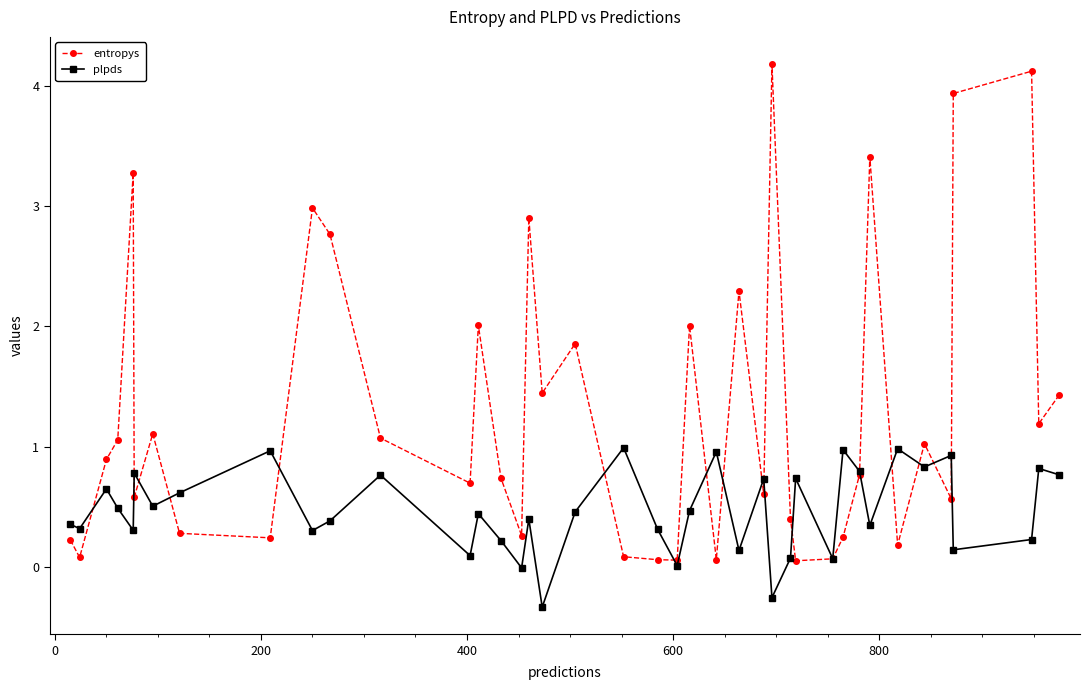

How many distinct data groups are displayed?

2